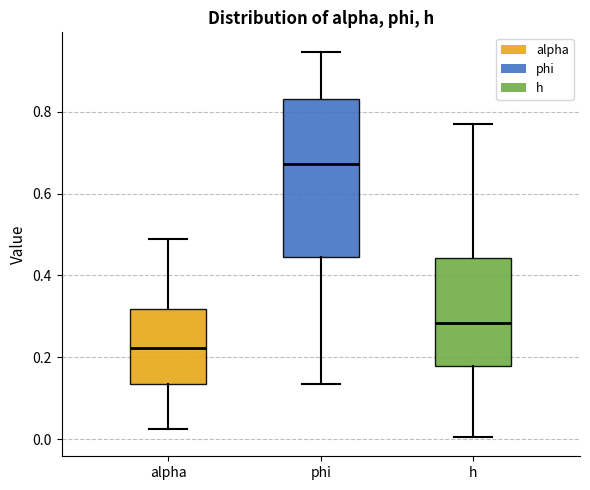

Where is the upper edge of the box for h on the y-axis? The values are not printed on the chart, so give them approximately, as read against the axis.

0.44